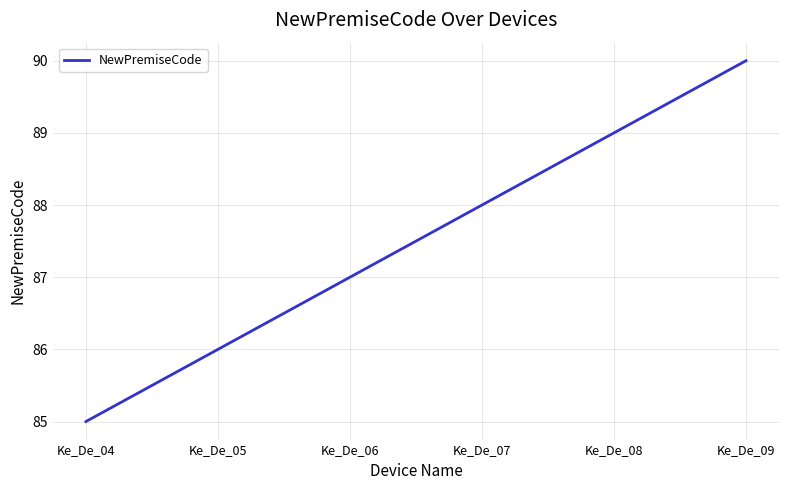

List the labels in order of value, smallest first.

Ke_De_04, Ke_De_05, Ke_De_06, Ke_De_07, Ke_De_08, Ke_De_09